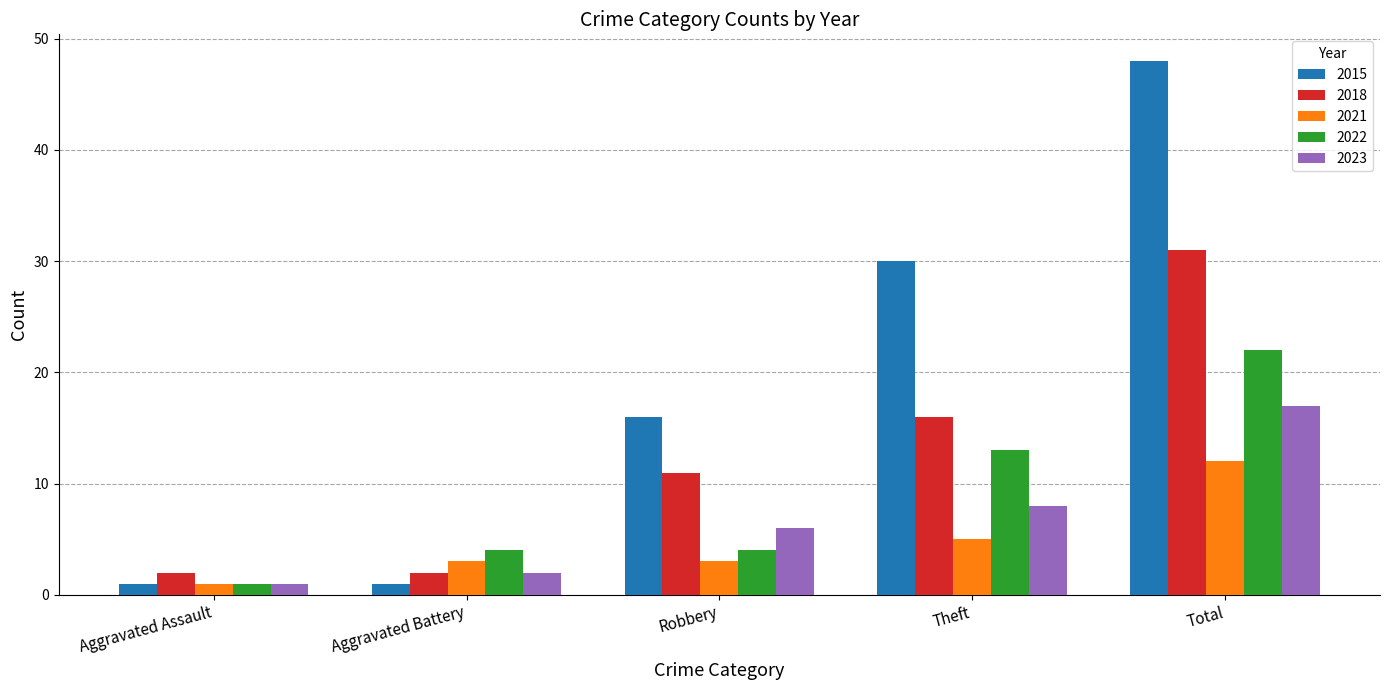

What is the label of the 3rd bar from the left?

Robbery